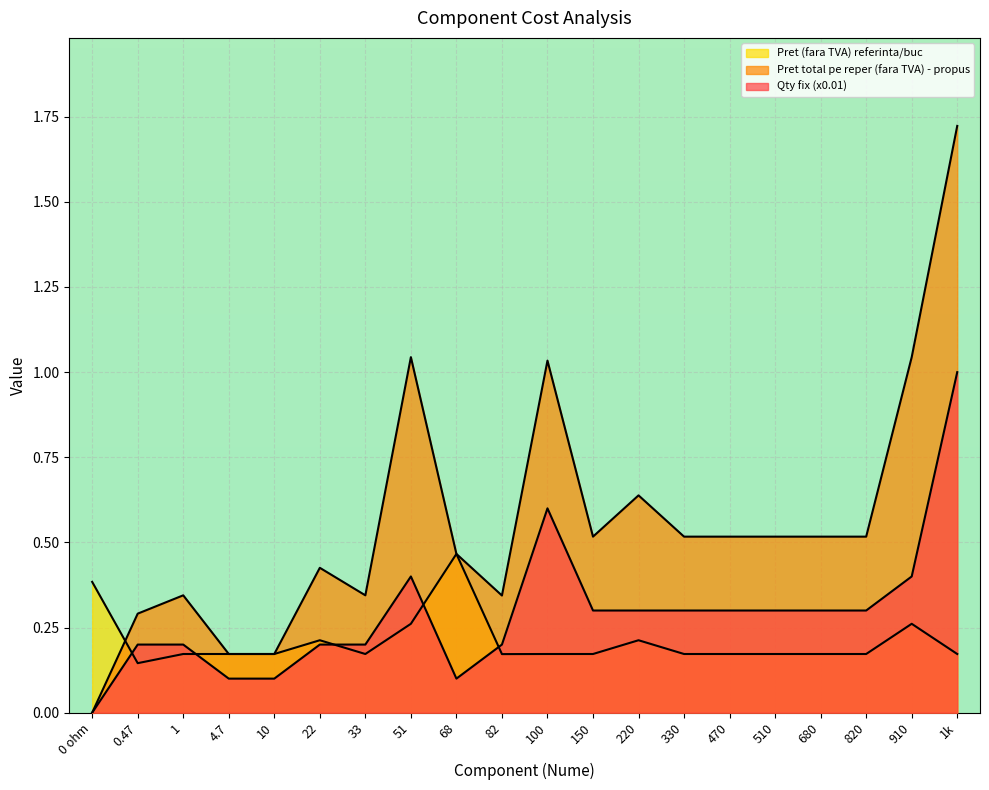

What is the difference between the second highest and second lowest values in the Pret (fara TVA) referinta/buc series?

0.2